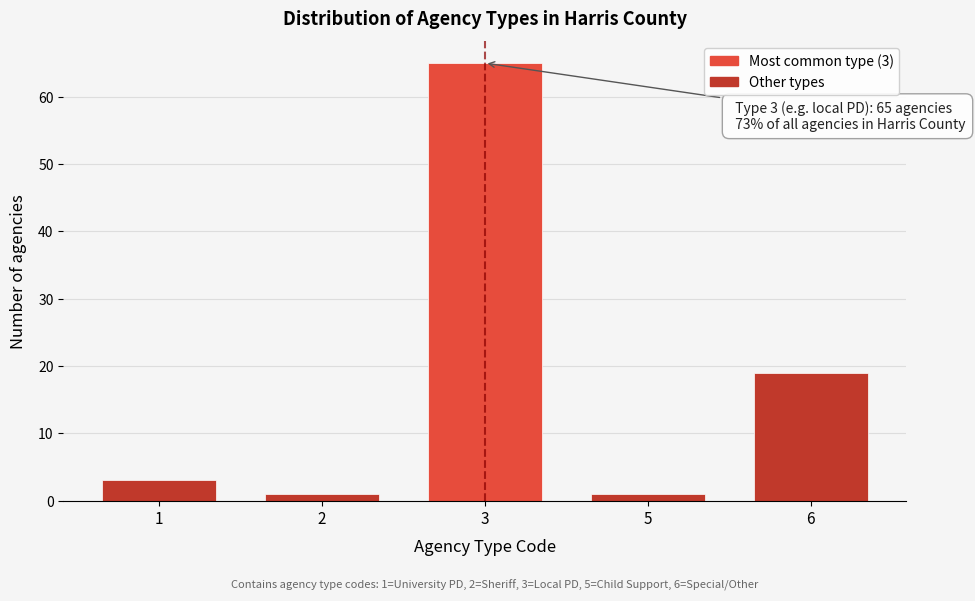

Reading left to right, transcribe all the data shown in this chart.

1=3	2=1	3=65	5=1	6=19